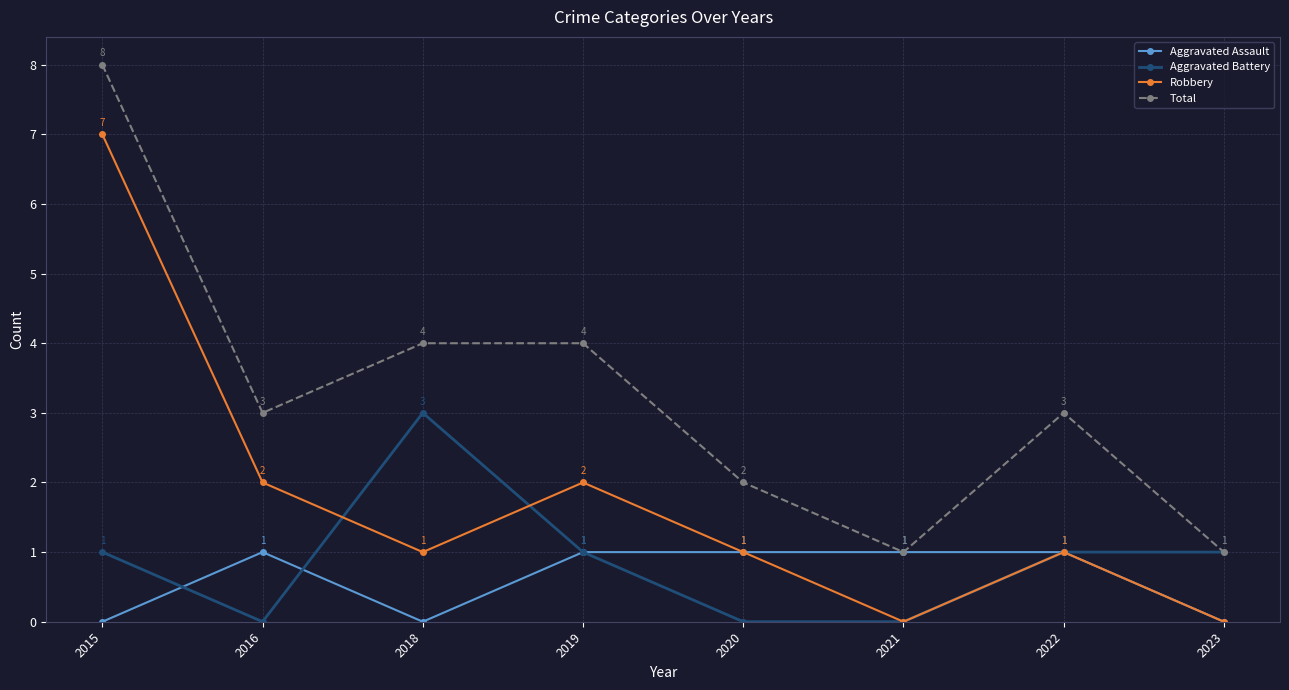

Between 2021 and 2022, which series saw the biggest shift?

Total